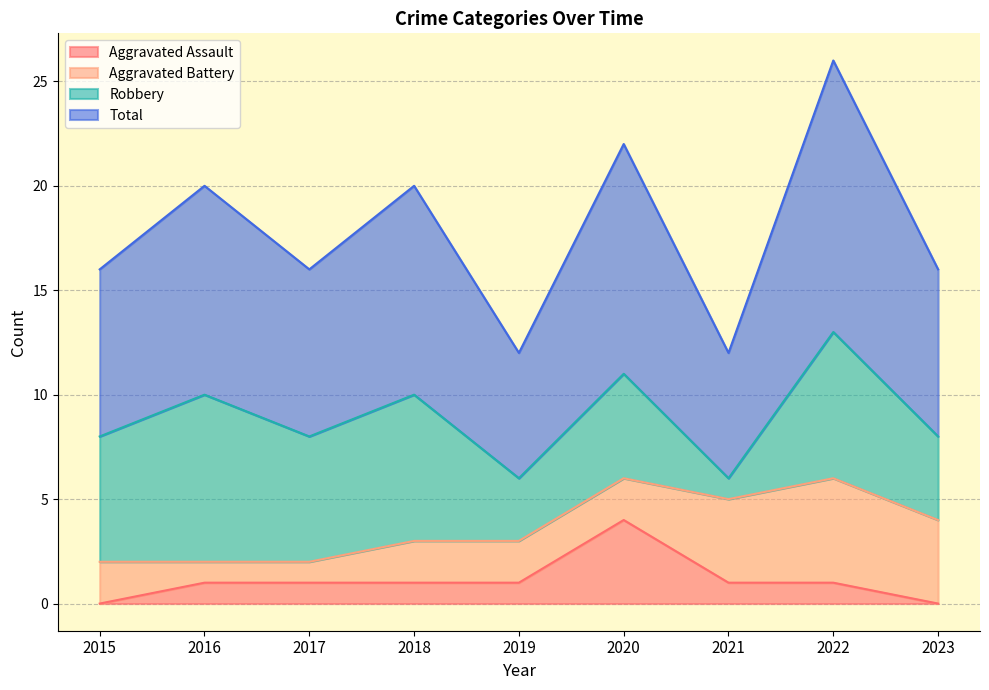

Which category has the highest value in the Aggravated Assault series?

2020